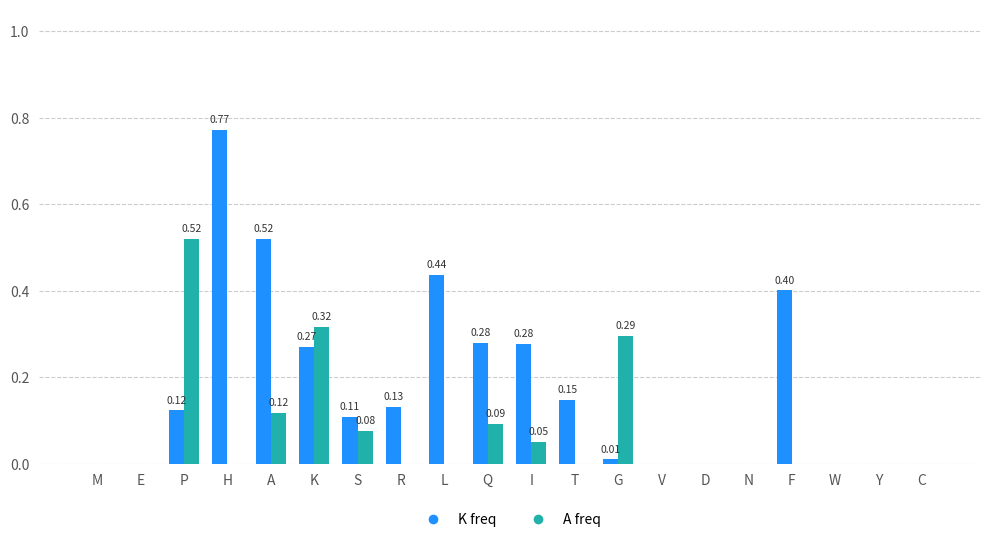

Which series changed the most between K and R?

A freq